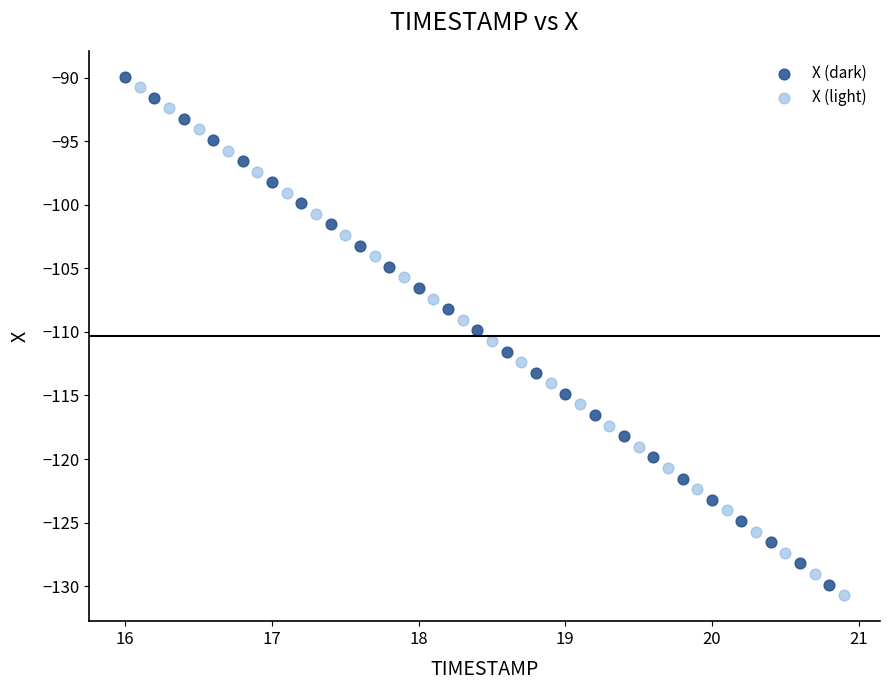

Which series has the widest spread of Y values?

X (light)